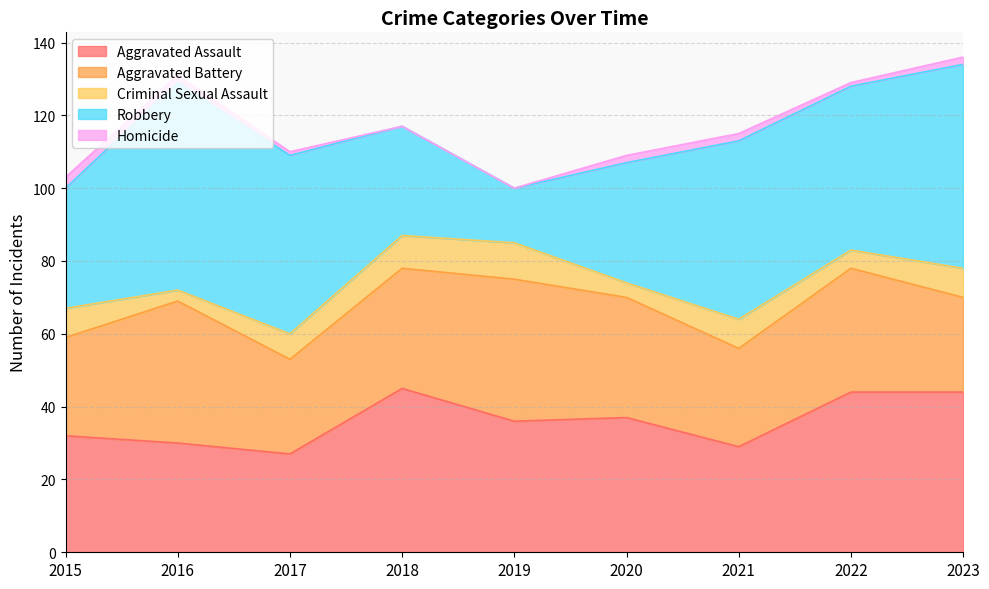

True or false: Robbery has a value of 49 at 2017.

True